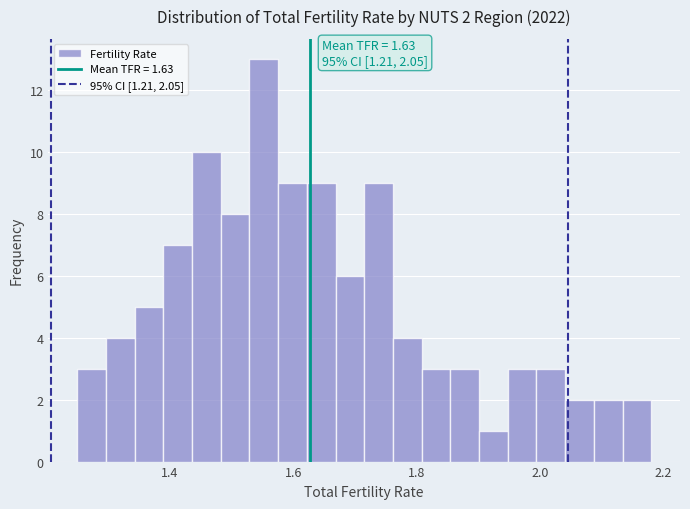

Around what value on the x-axis is the tallest bar? Give the approximate position of its centre, as read against the axis.

1.56